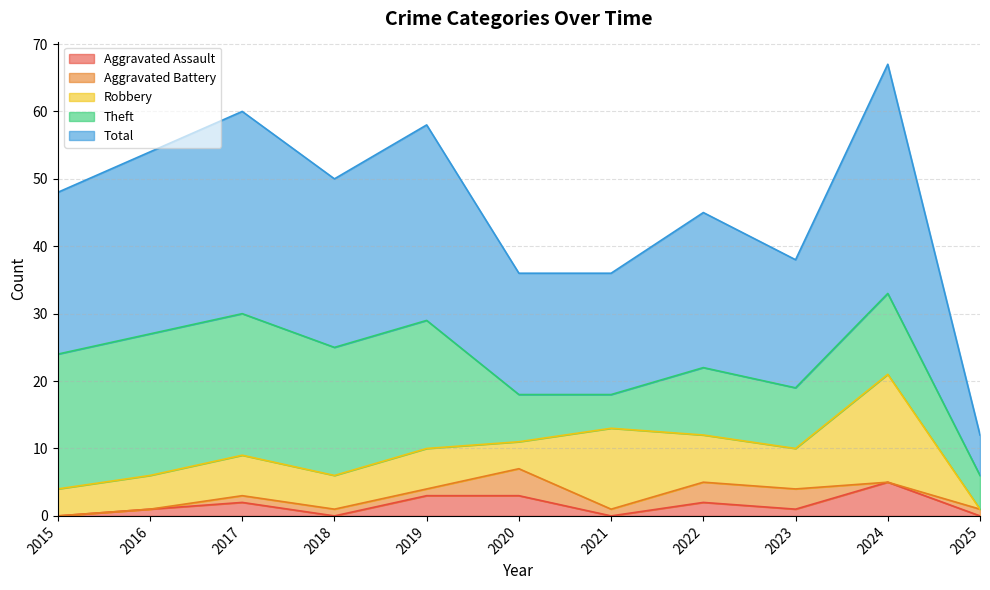

Reading right to left, list all the values displayed in this chart.

Aggravated Assault: 0	5	1	2	0	3	3	0	2	1	0
Aggravated Battery: 1	0	3	3	1	4	1	1	1	0	0
Robbery: 0	16	6	7	12	4	6	5	6	5	4
Theft: 5	12	9	10	5	7	19	19	21	21	20
Total: 6	34	19	23	18	18	29	25	30	27	24